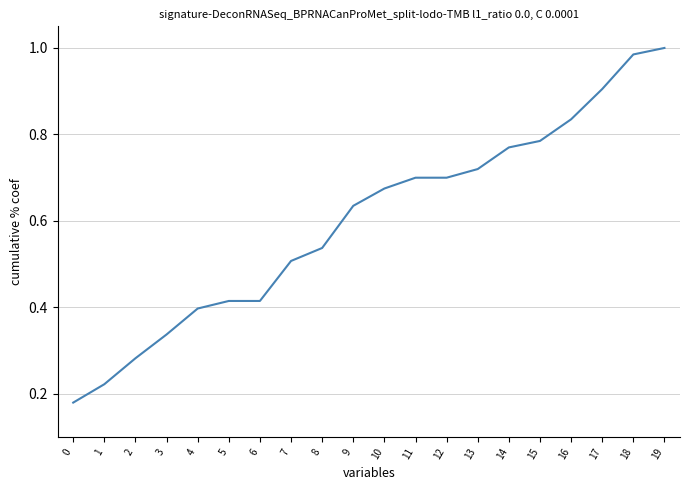

What is the ratio of the value at 17 to the value at 19?

0.9